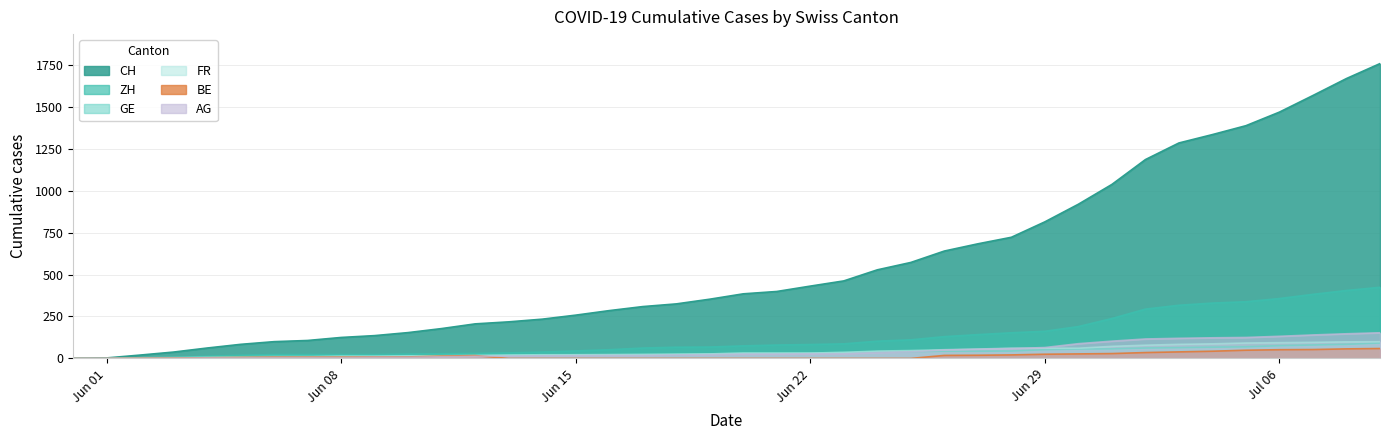

How many lines are shown in the chart?

6